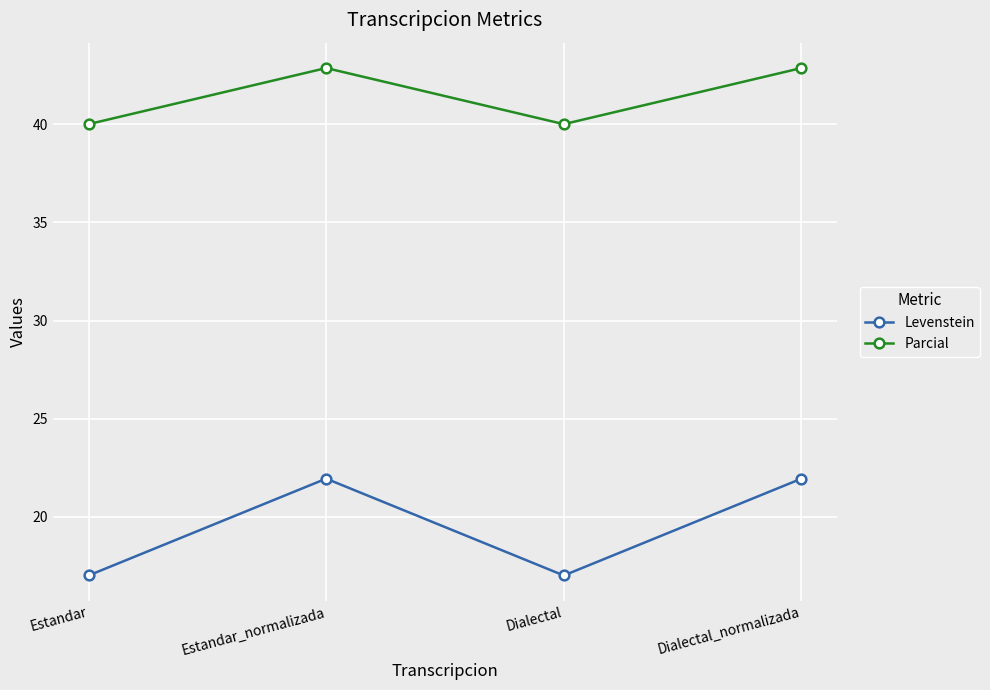

Does the chart have visible grid lines?

Yes